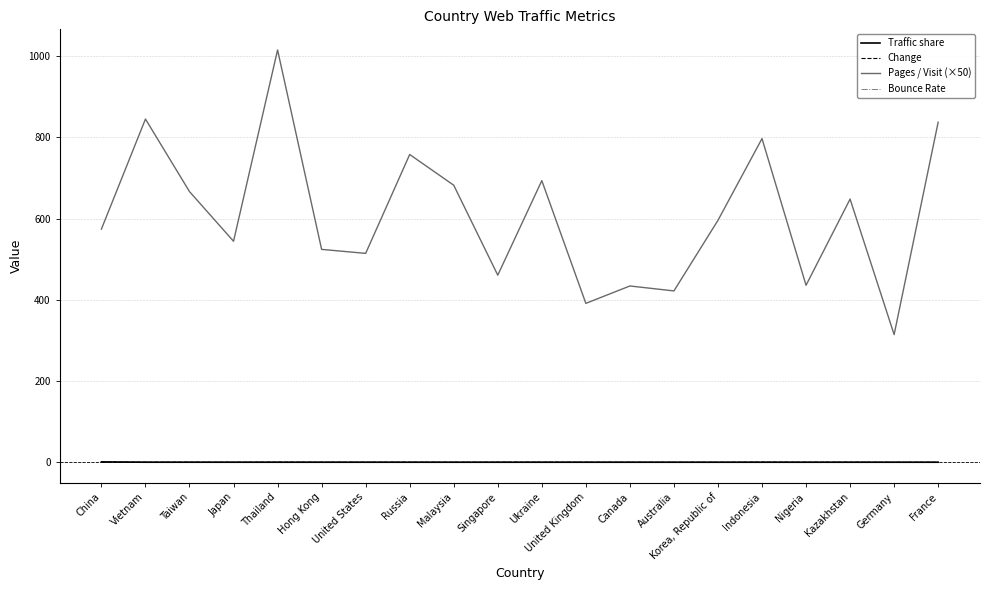

What is the average value of the Bounce Rate series?

0.3